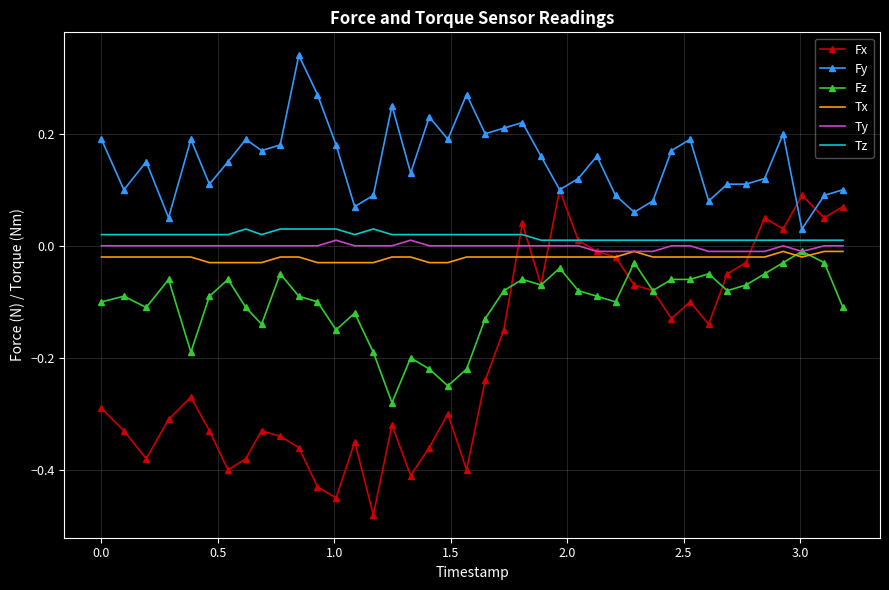

True or false: Tx and Fy cross at least once.

False